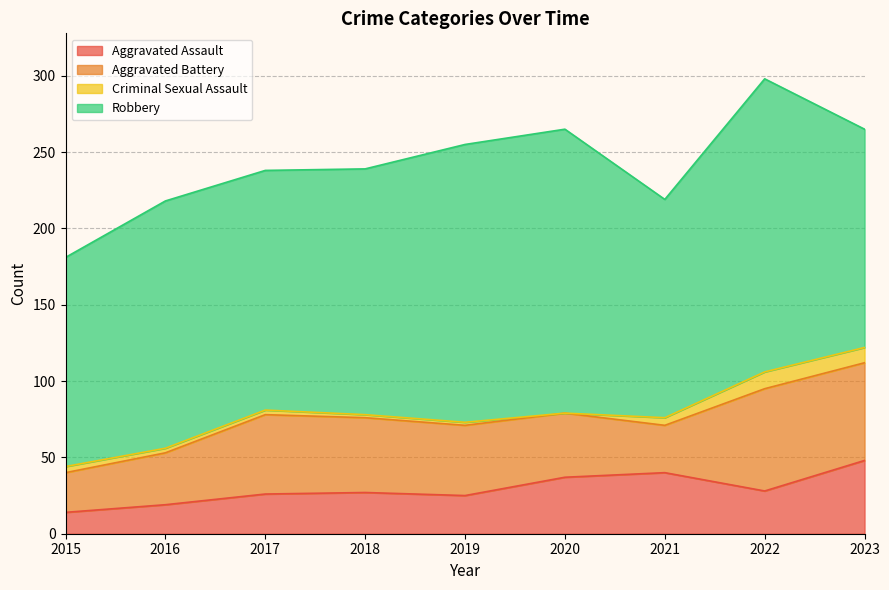

At which label does Criminal Sexual Assault reach its peak?

2022